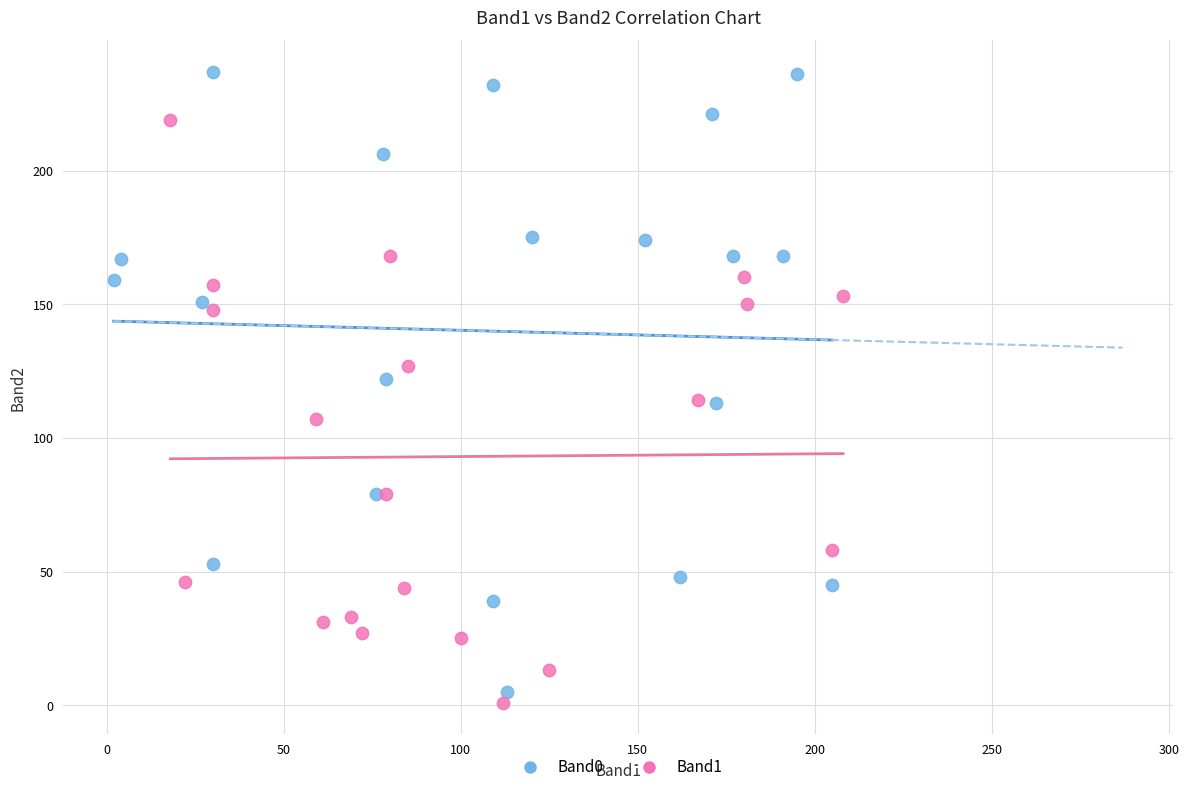

Which series contains the highest Y value?

Band0